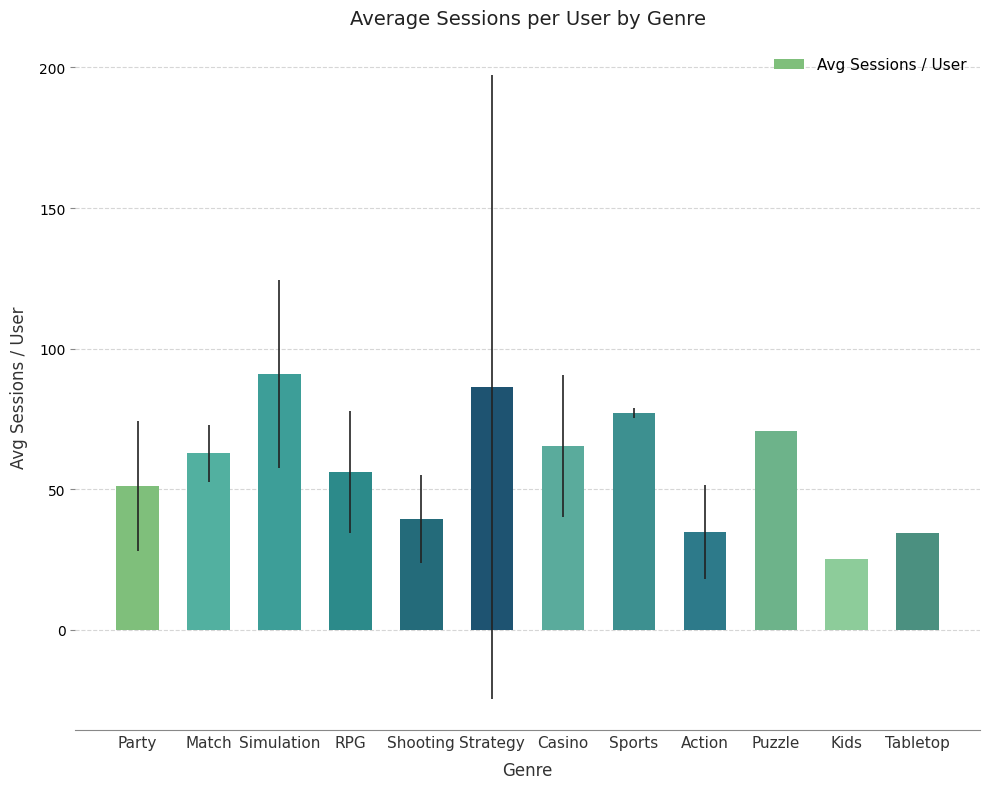

What is the greatest value displayed?

90.9